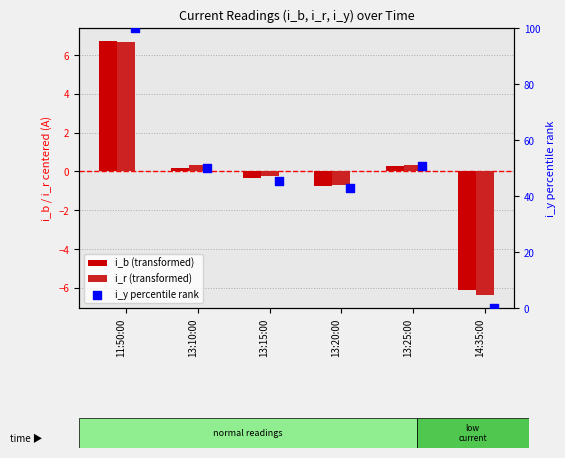

What is the total value across all series at 13:25:00?

51.3